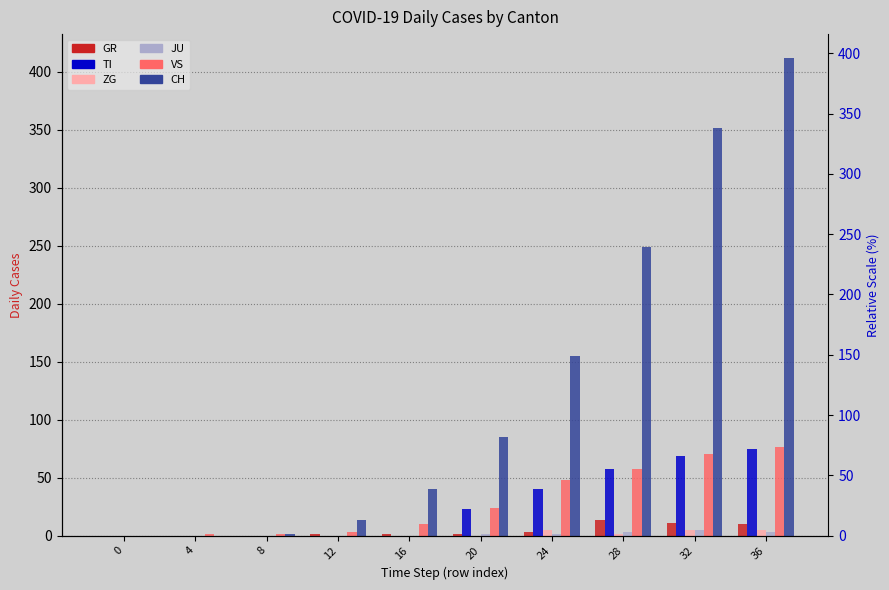

Where does the CH series first go above 85?

24